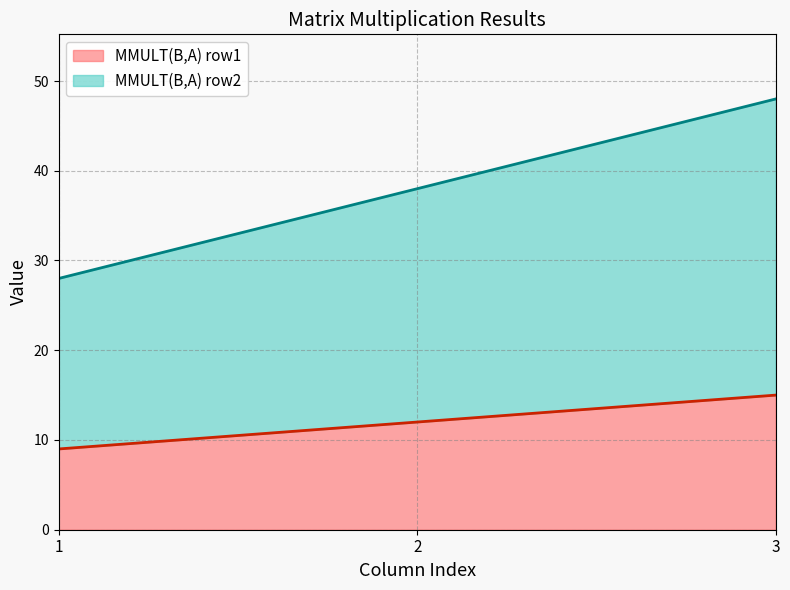

Rank the series by their average value, from highest to lowest.

MMULT(B,A) row2, MMULT(B,A) row1